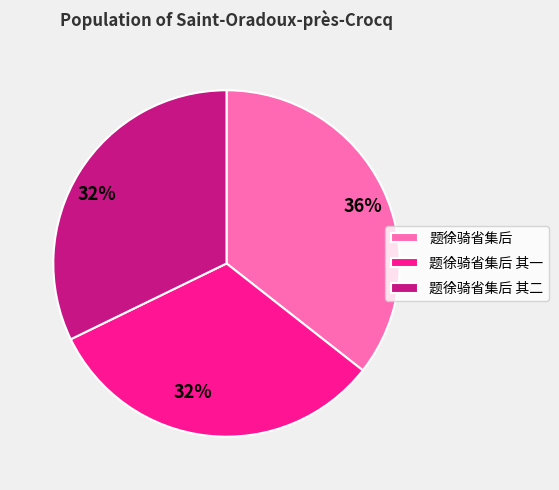

To the nearest percent, what is the average slice percentage?

33%